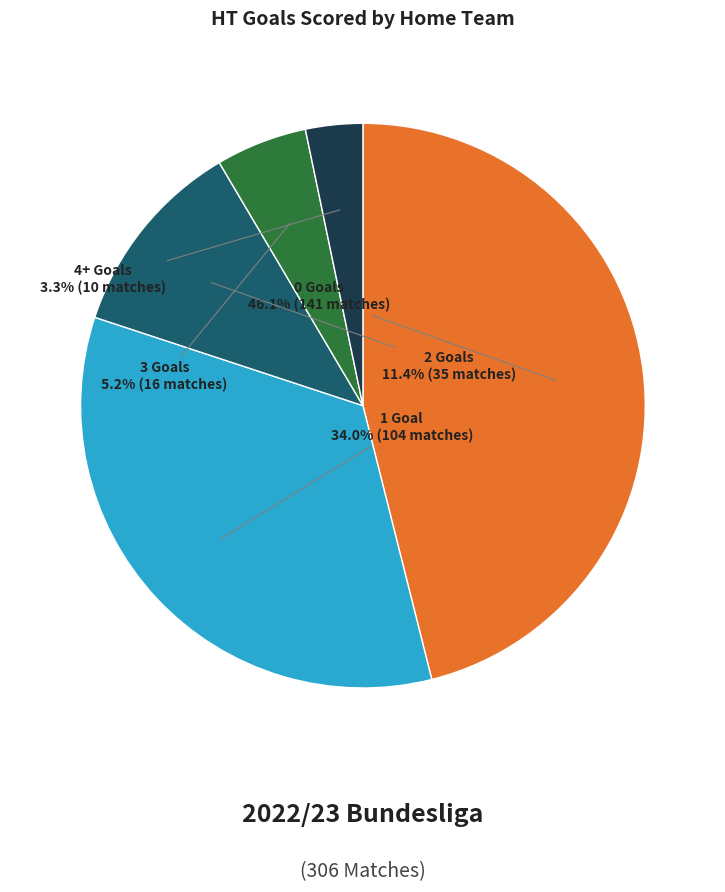

To the nearest percent, what portion does 0 represent?

46%